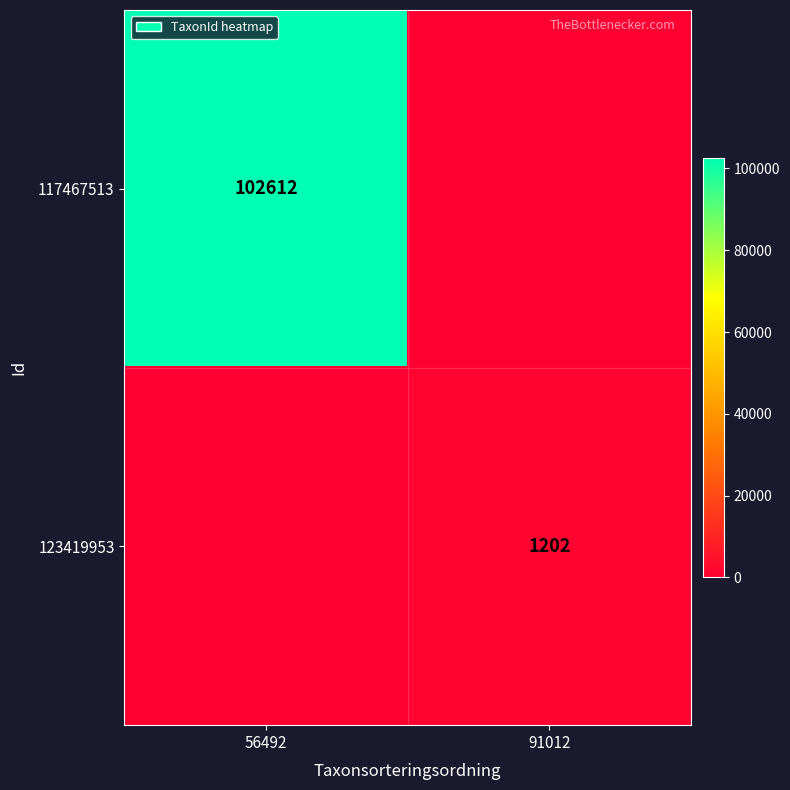

The 117467513 series shows 182045 at 56492. True or false?

False